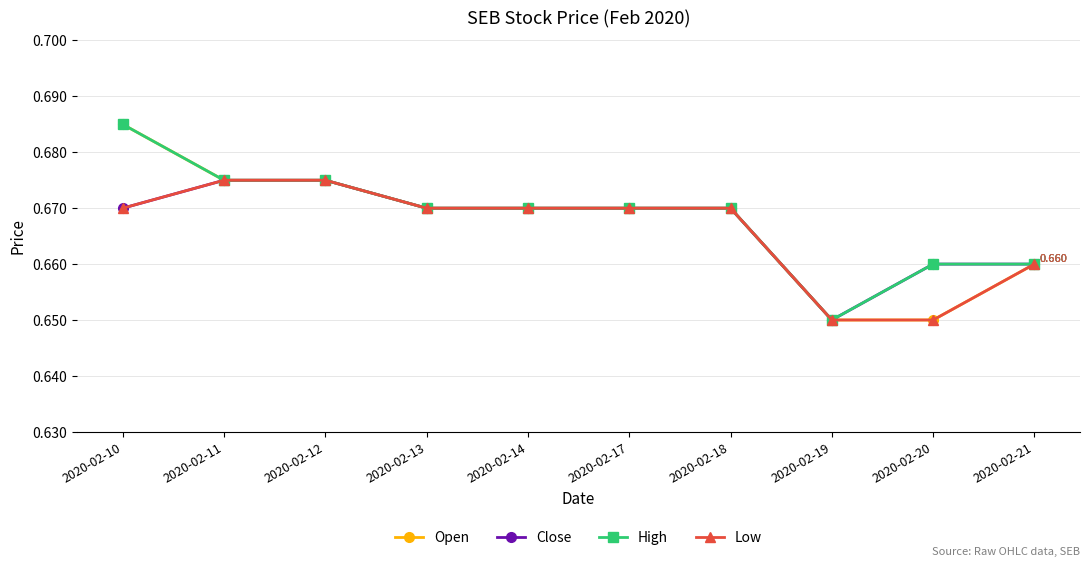

List the series in order of their overall mean, highest first.

High, Open, Close, Low